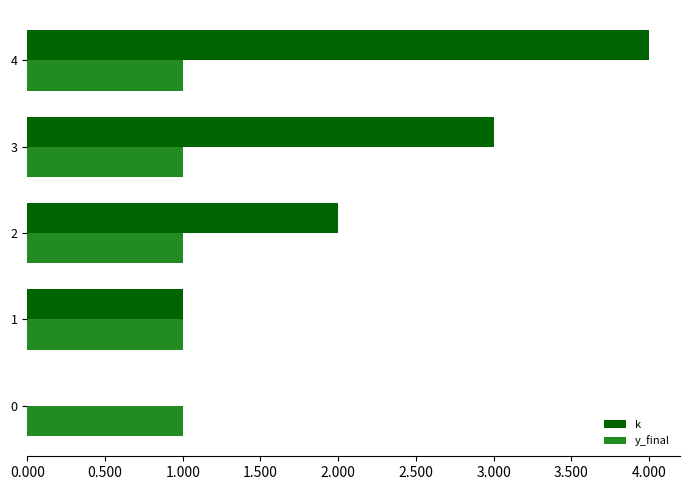

What is the maximum value shown in the chart?

4